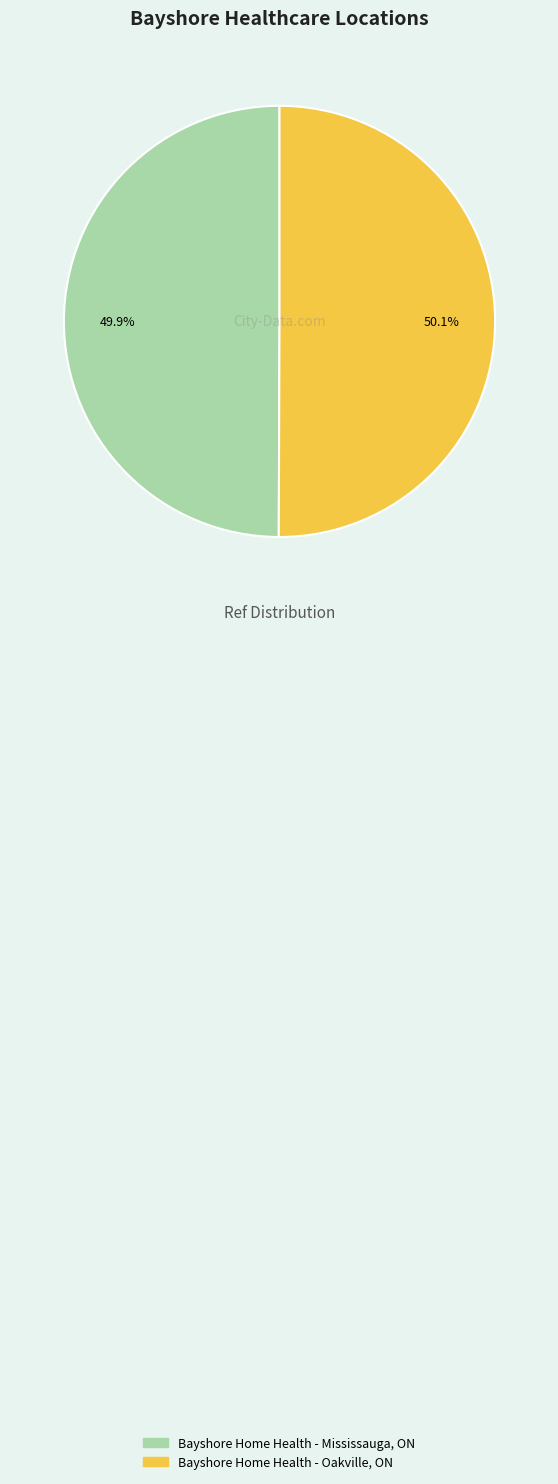

What is the ratio of the value at Bayshore Home Health - Oakville, ON to the value at Bayshore Home Health - Mississauga, ON?

1.0